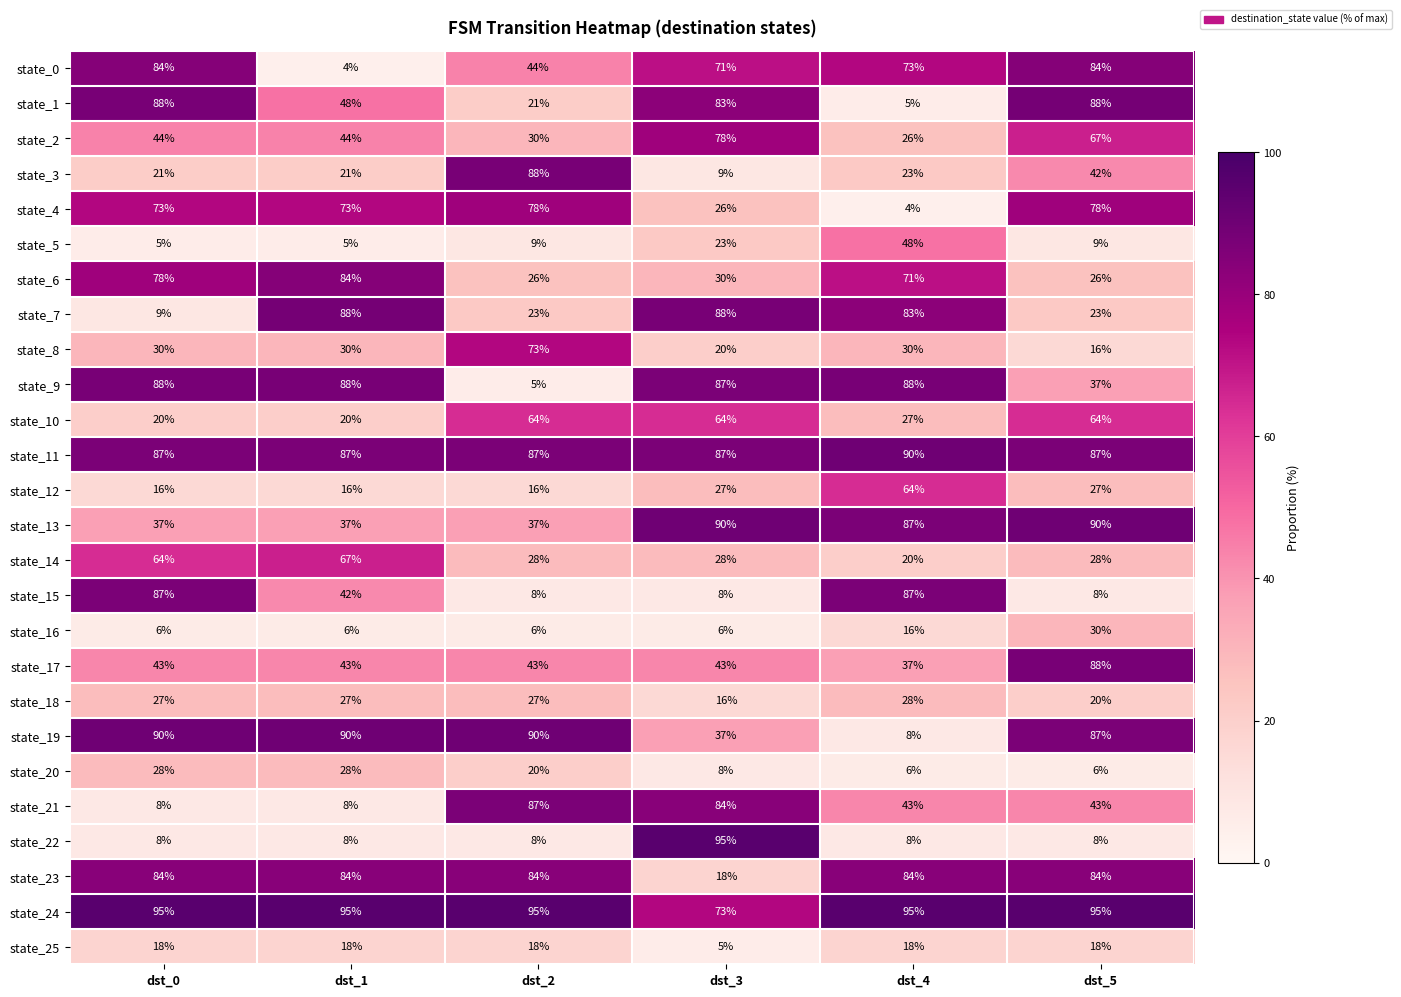

What is the minimum value for state_2?

26